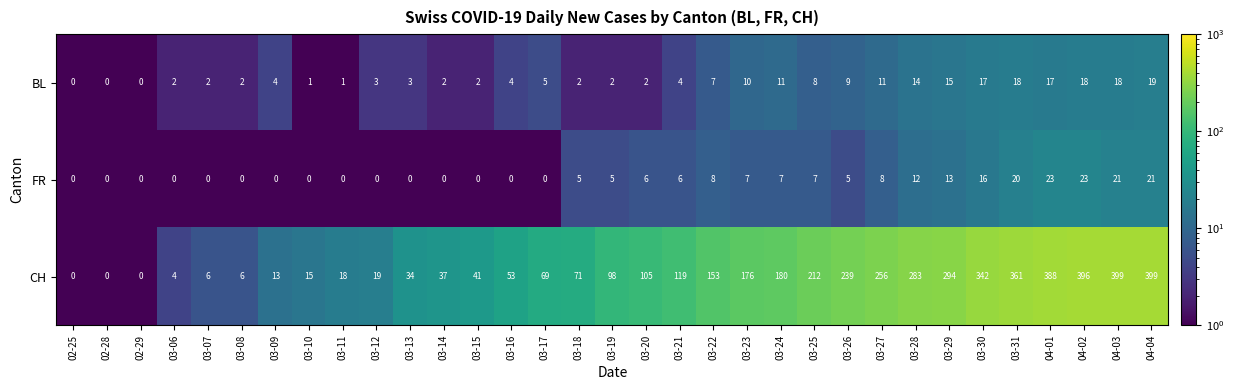

What is the difference between the second highest and second lowest values in the BL series?

18